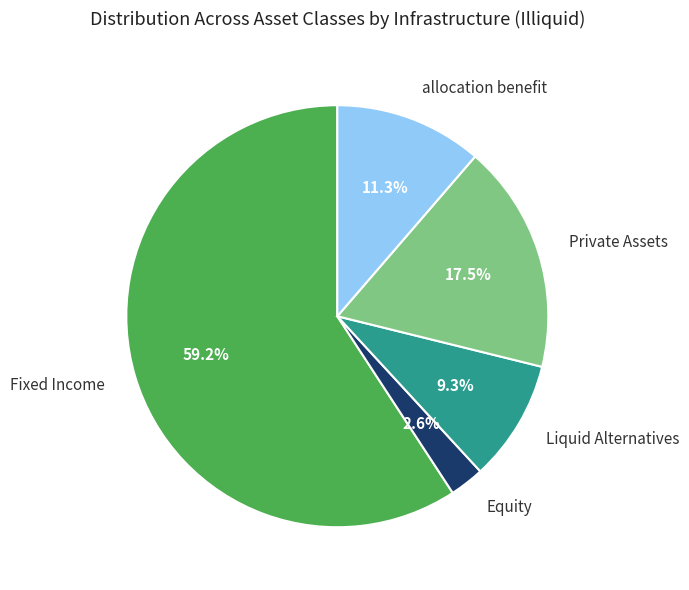

Which slice is the smallest?

Equity